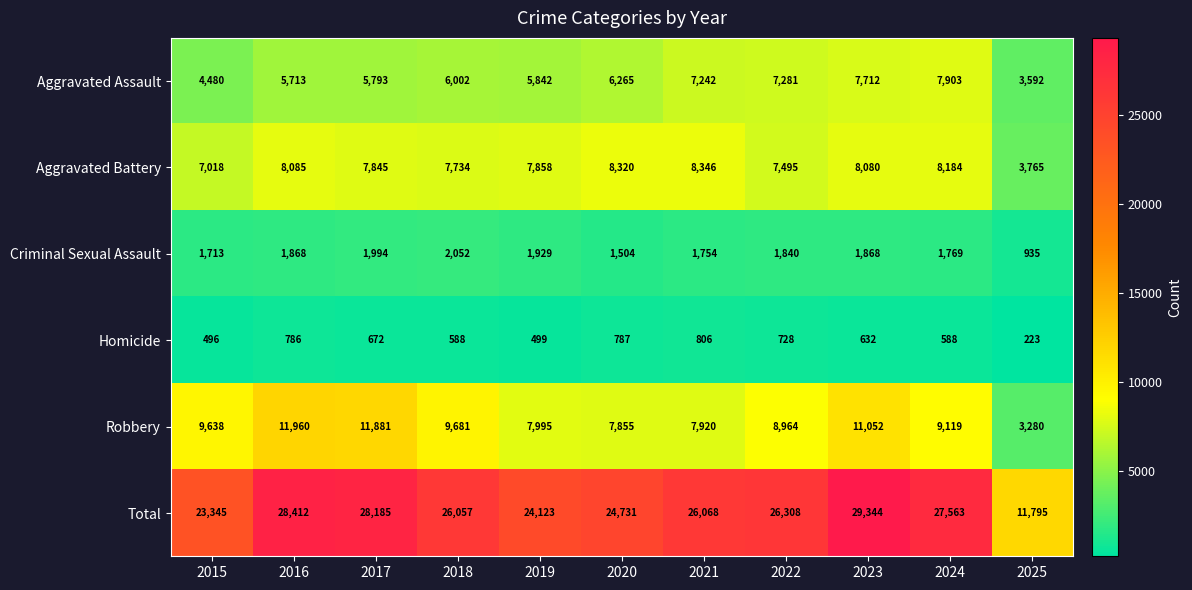

At which label is Aggravated Assault closest to 5747?

2016